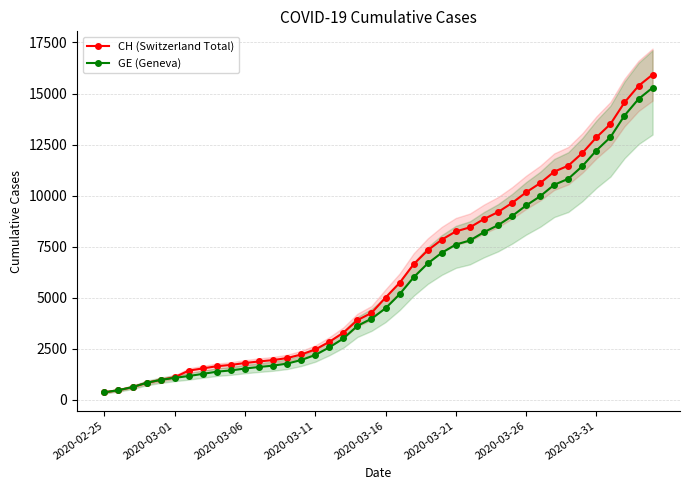

What is the sum of all CH (Switzerland Total) values?

242133